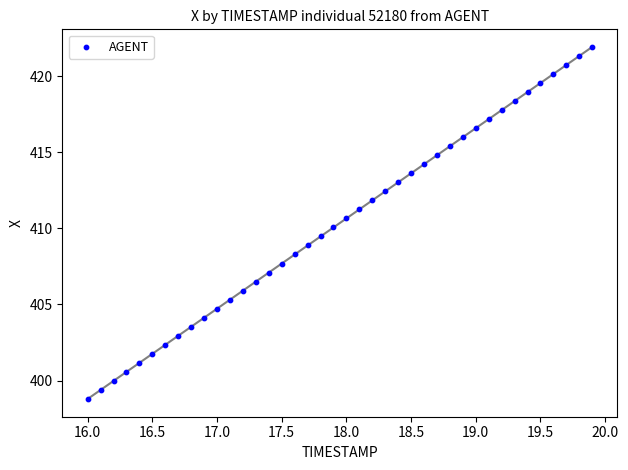

What is the range of X values (max minus min)?

3.9